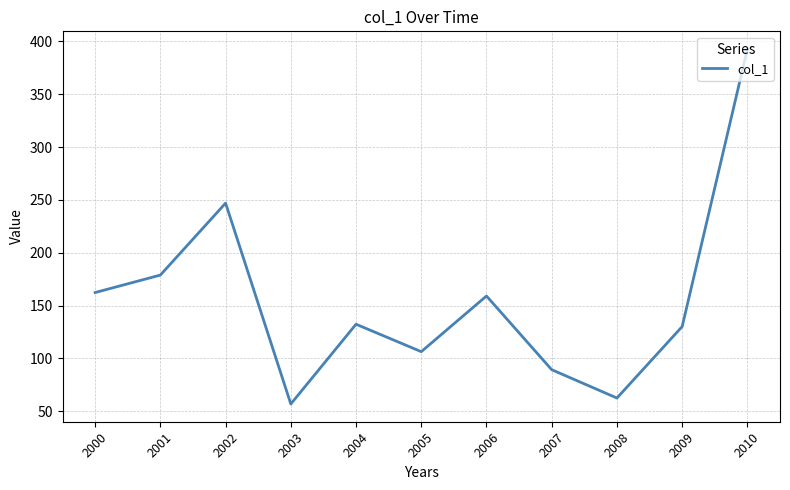

The value at 2002 is 134.6. True or false?

False